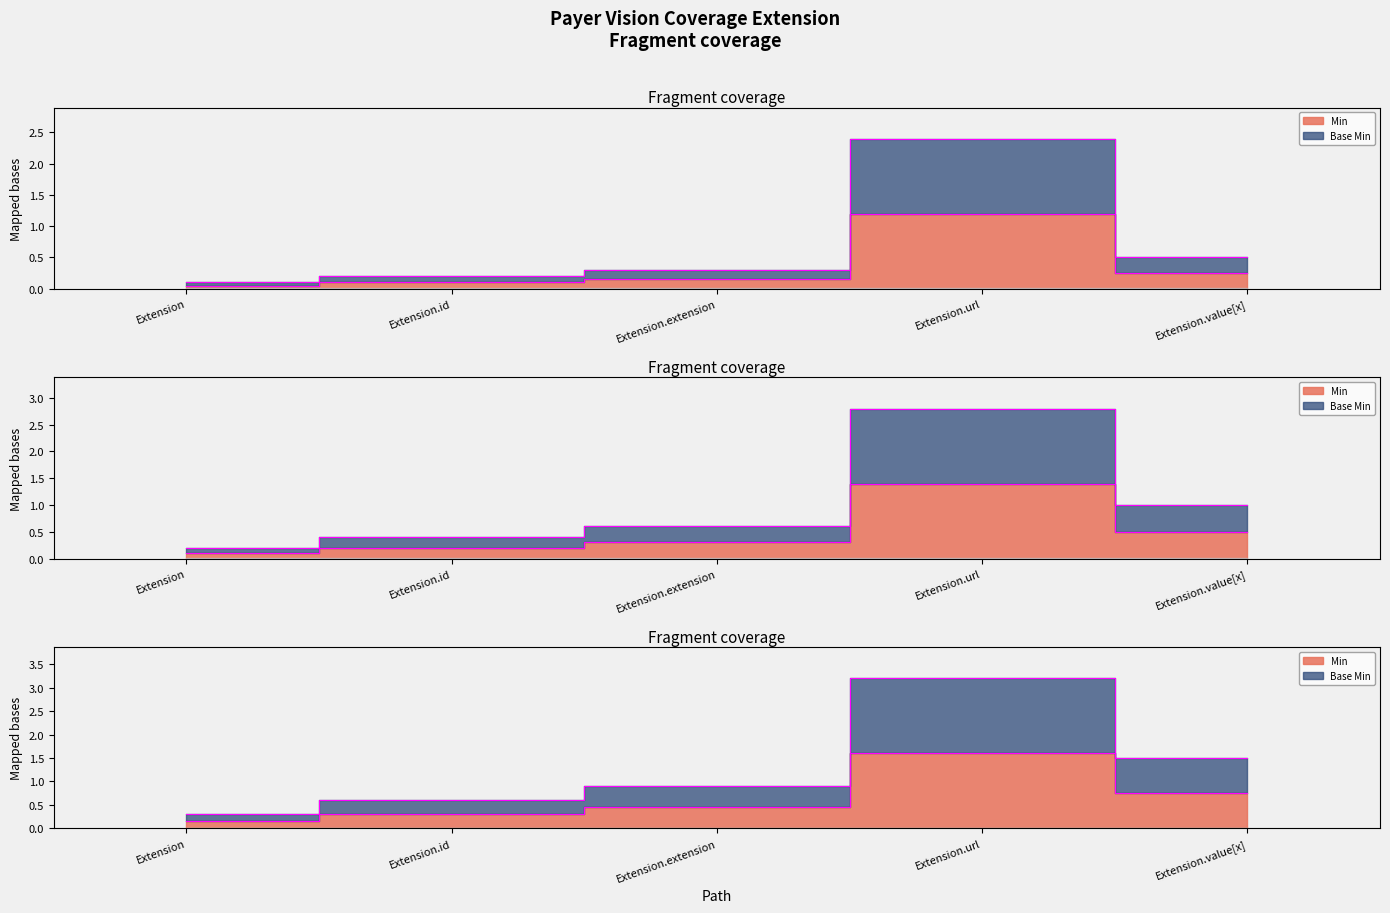

At how many categories does at least one series exceed 0?

5